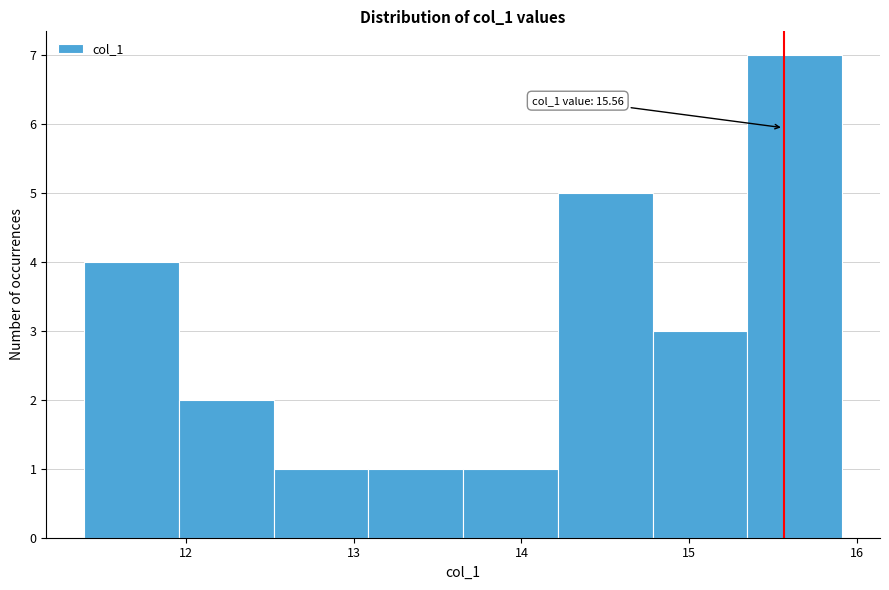

Which range on the x-axis has the tallest bar?

15.3 to 15.9